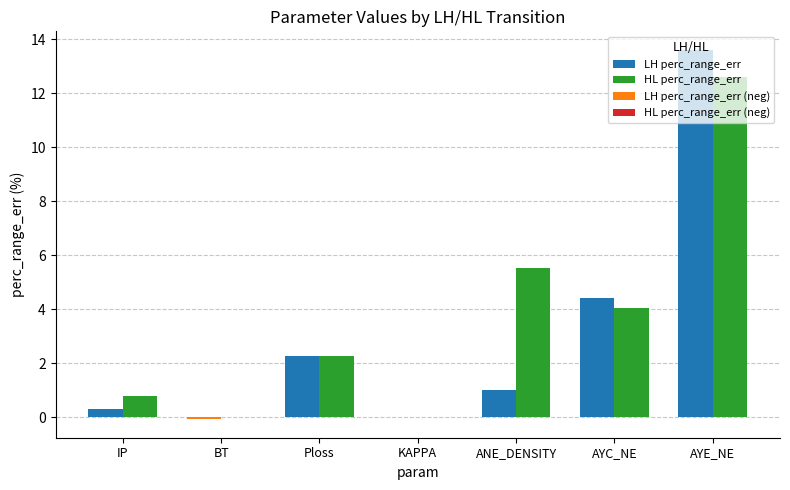

Which series has the largest total across all categories?

HL perc_range_err